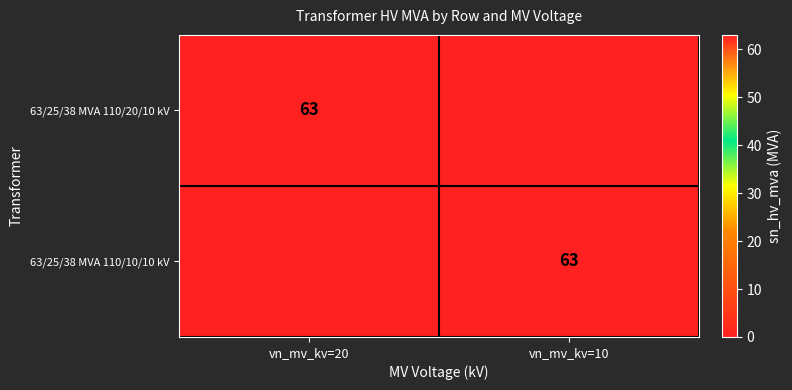

What is the total value across all series at vn_mv_kv=20?

63